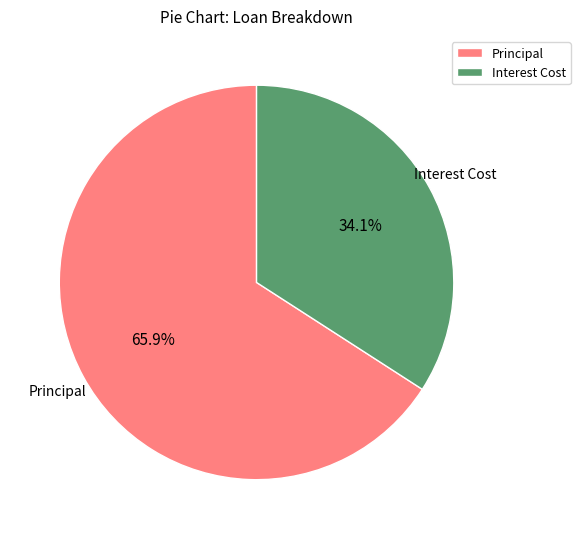

Which has a higher value, Principal or Interest Cost?

Principal